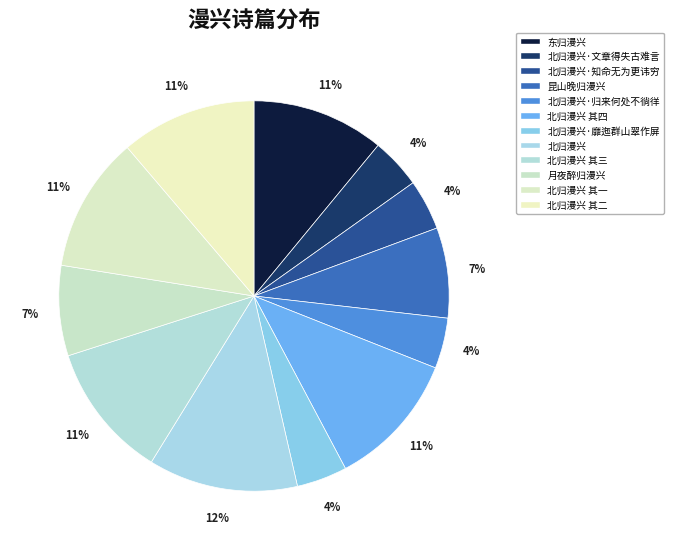

Count the number of slices in the pie.

12